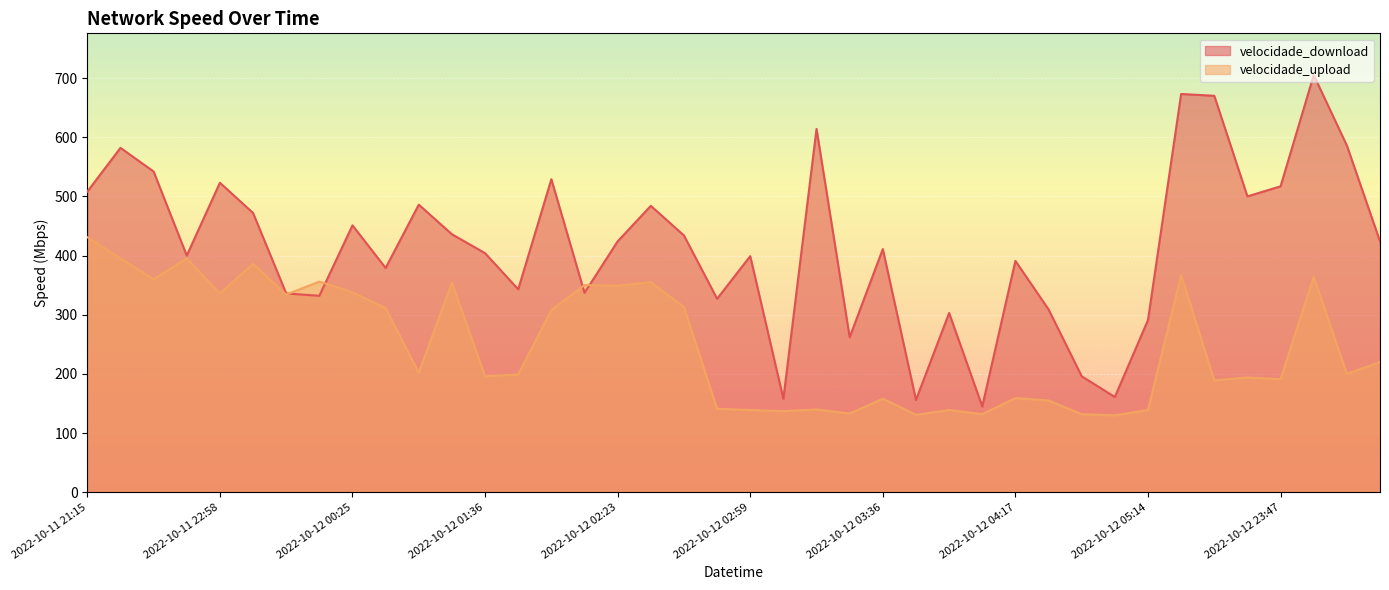

What is the highest value of the velocidade_download series?

705